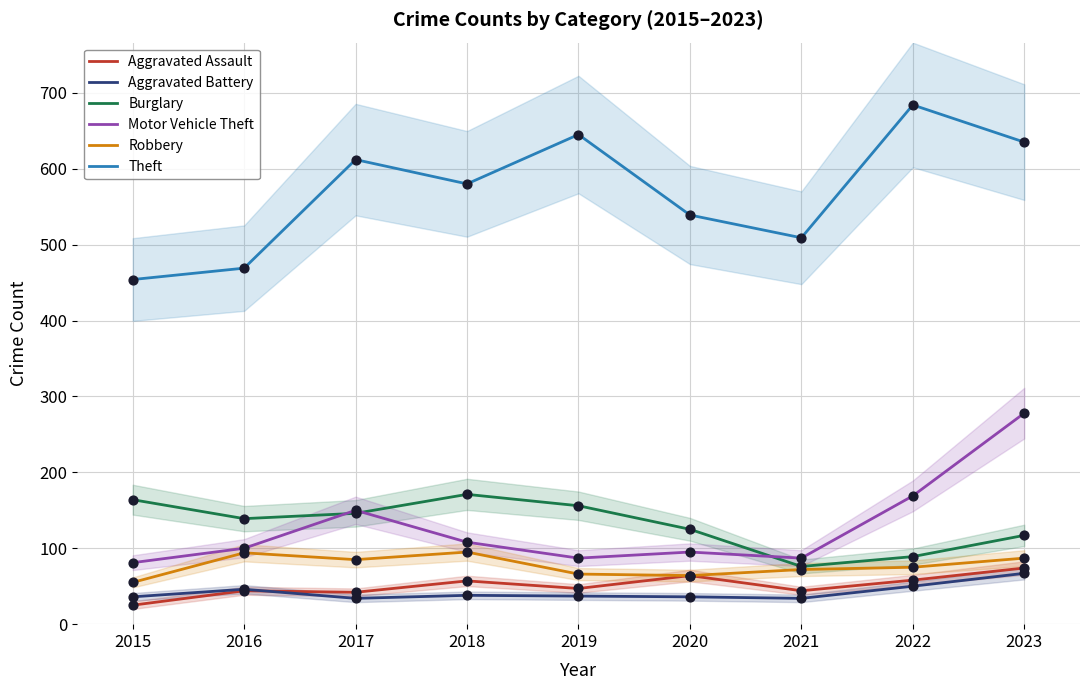

Is the value of Aggravated Battery at 2018 greater than the value of Theft at 2020?

No